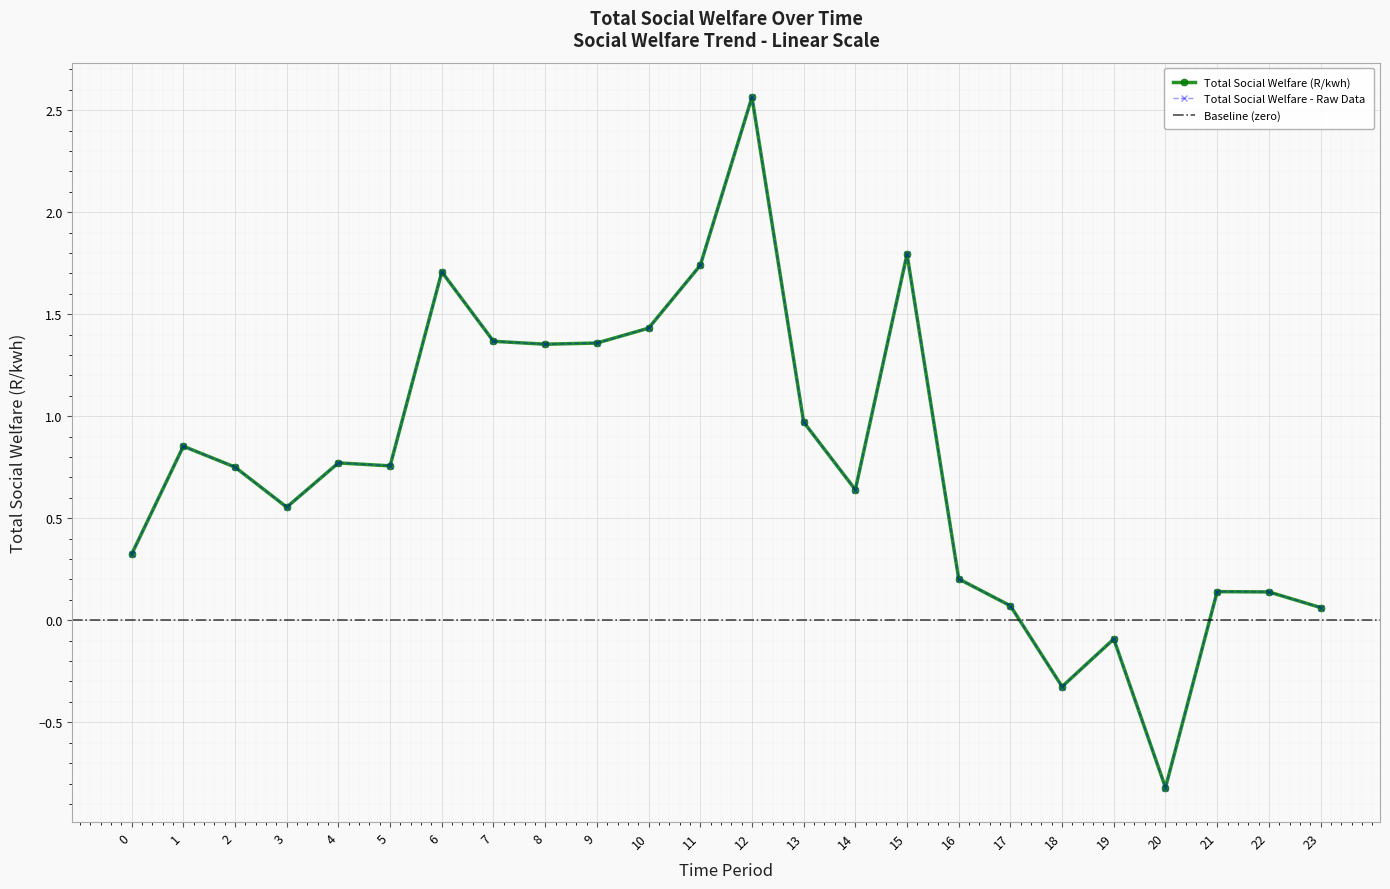

What is the change in value from 12 to 16?

-2.4